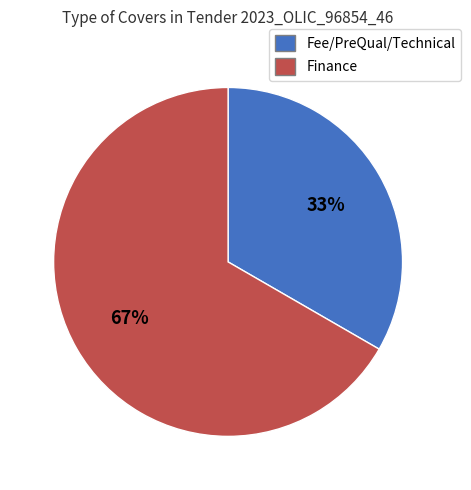

Approximately how many times larger is the value at Fee/PreQual/Technical compared to Finance?

0.5